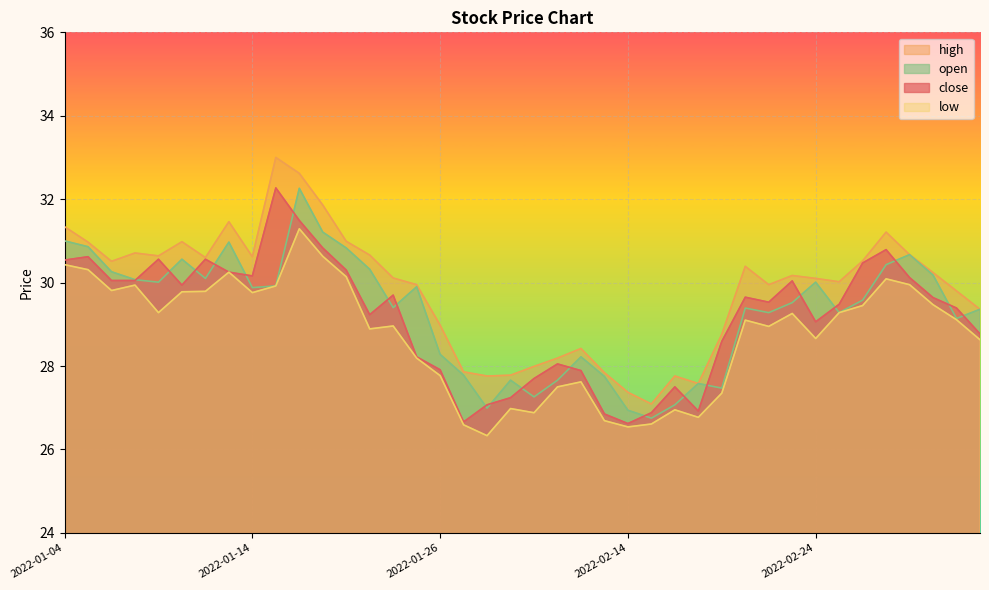

Which has a higher value, 2022-01-26 or 2022-01-17?

2022-01-17